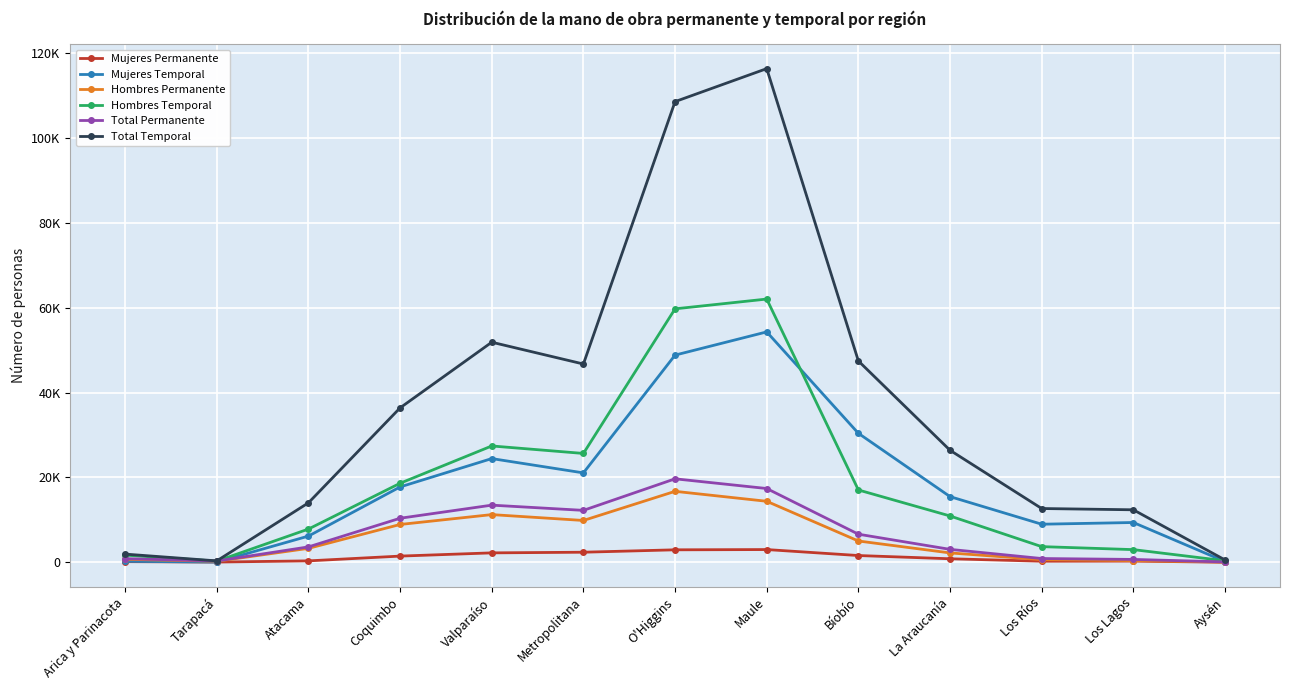

Is this an area chart (filled region under the line)?

No